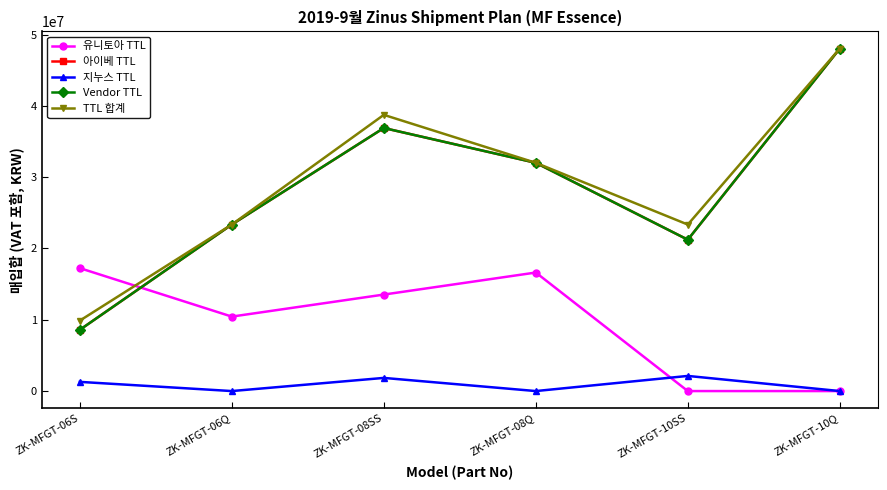

Does the chart have visible grid lines?

No